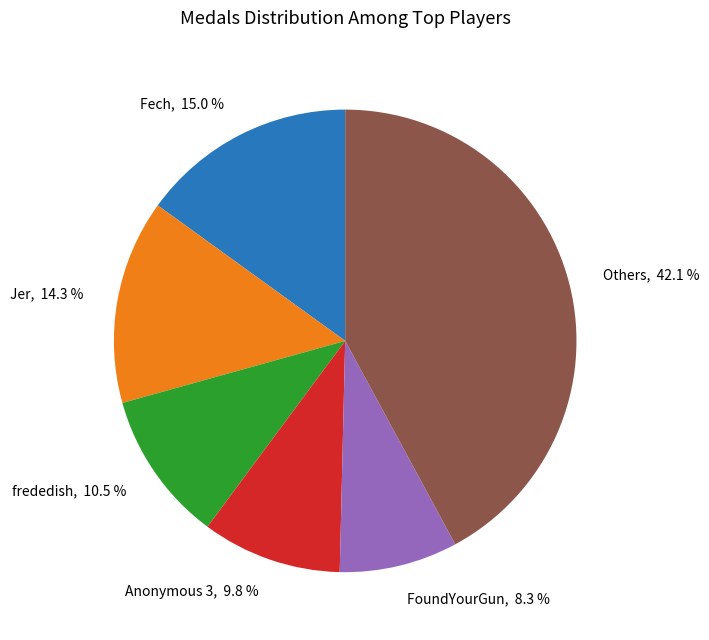

To the nearest percent, what is the average slice percentage?

17%